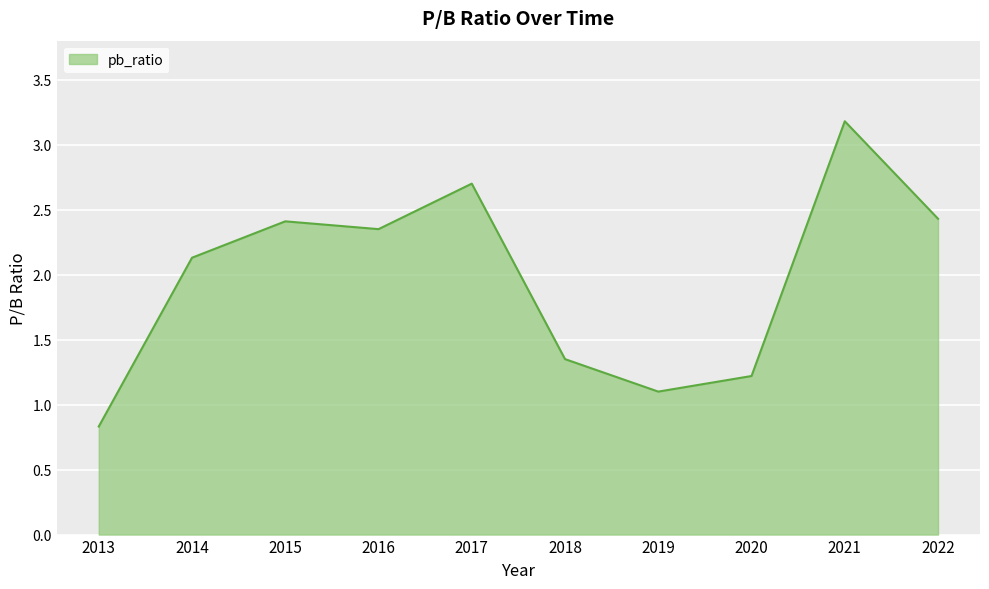

What is the difference between the maximum and minimum values?

2.3